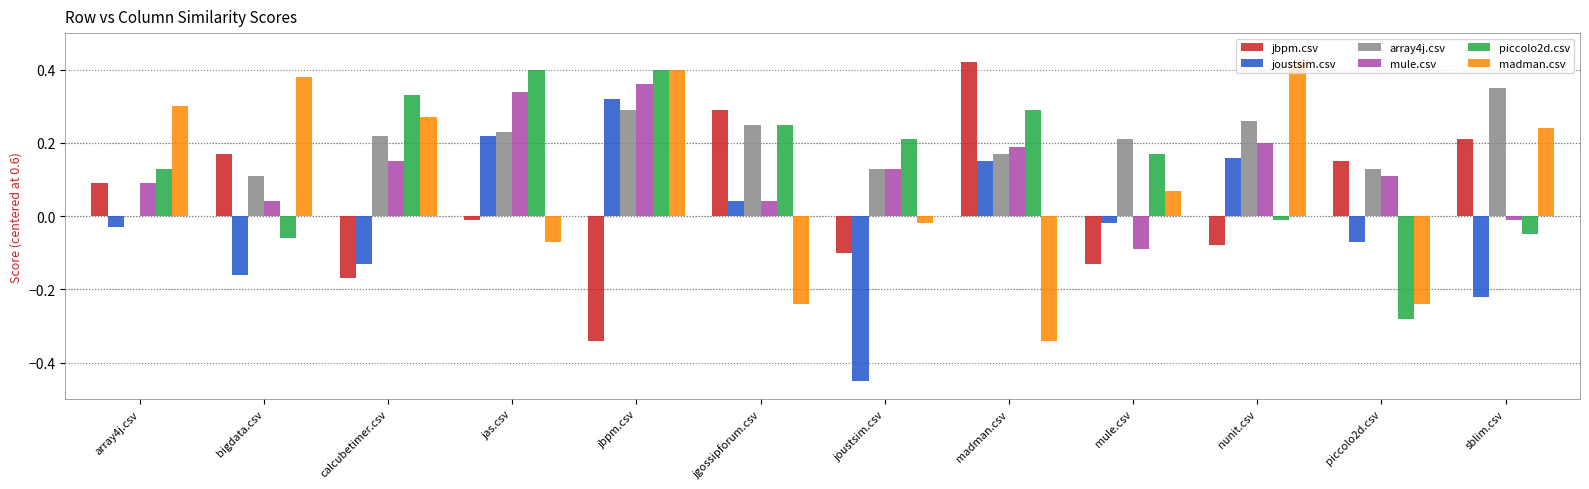

Is the value of array4j.csv at jbpm.csv greater than the value of mule.csv at jas.csv?

No